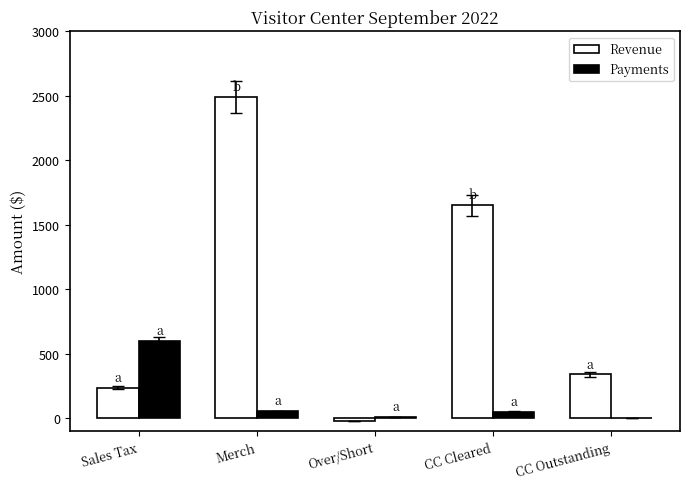

What is the sum of all Payments values?

715.5